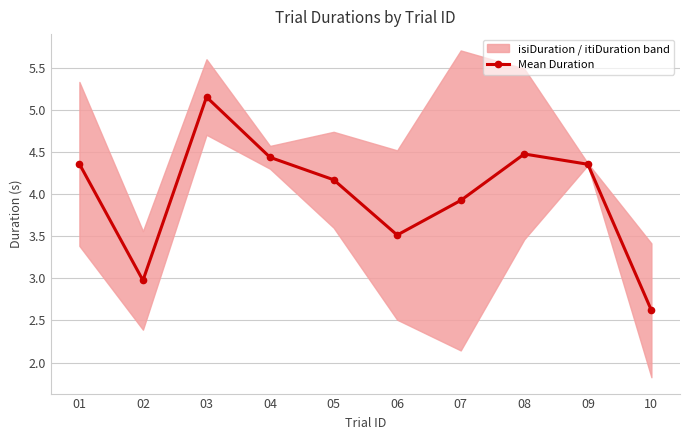

The chart shows a value of 4.5 at 08. True or false?

True